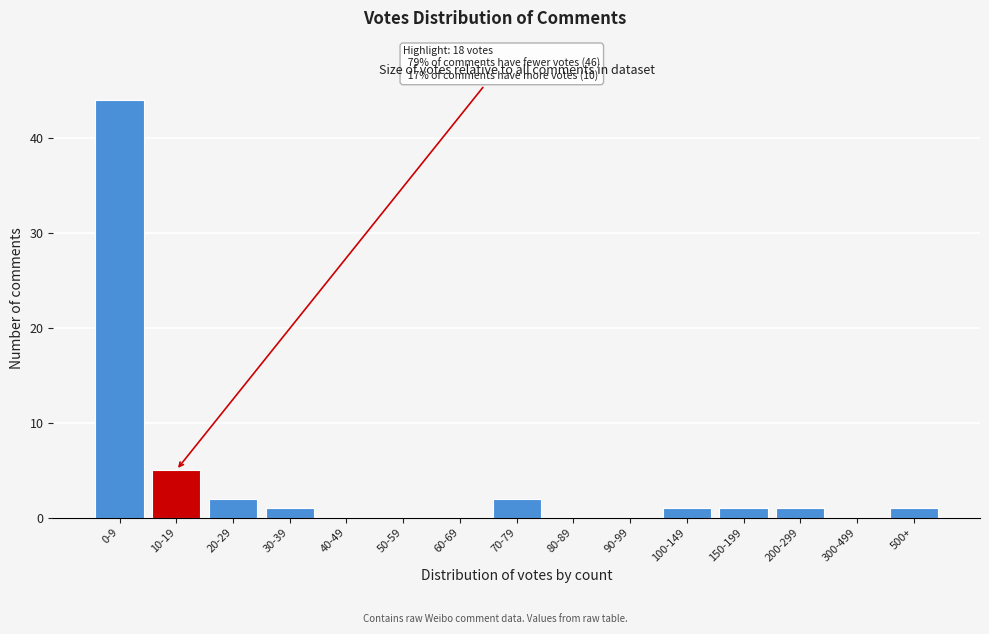

Reading left to right, what are all the values shown in this chart?

0-9=44	10-19=5	20-29=2	30-39=1	40-49=0	50-59=0	60-69=0	70-79=2	80-89=0	90-99=0	100-149=1	150-199=1	200-299=1	300-499=0	500+=1